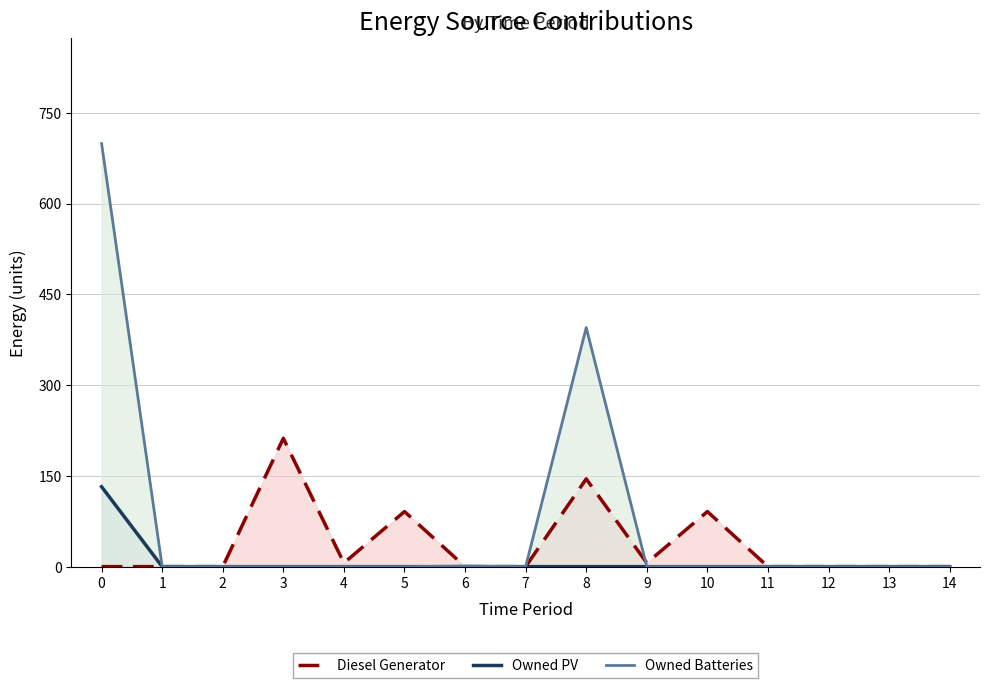

What is the difference between the second highest and second lowest values in the Diesel Generator series?

145